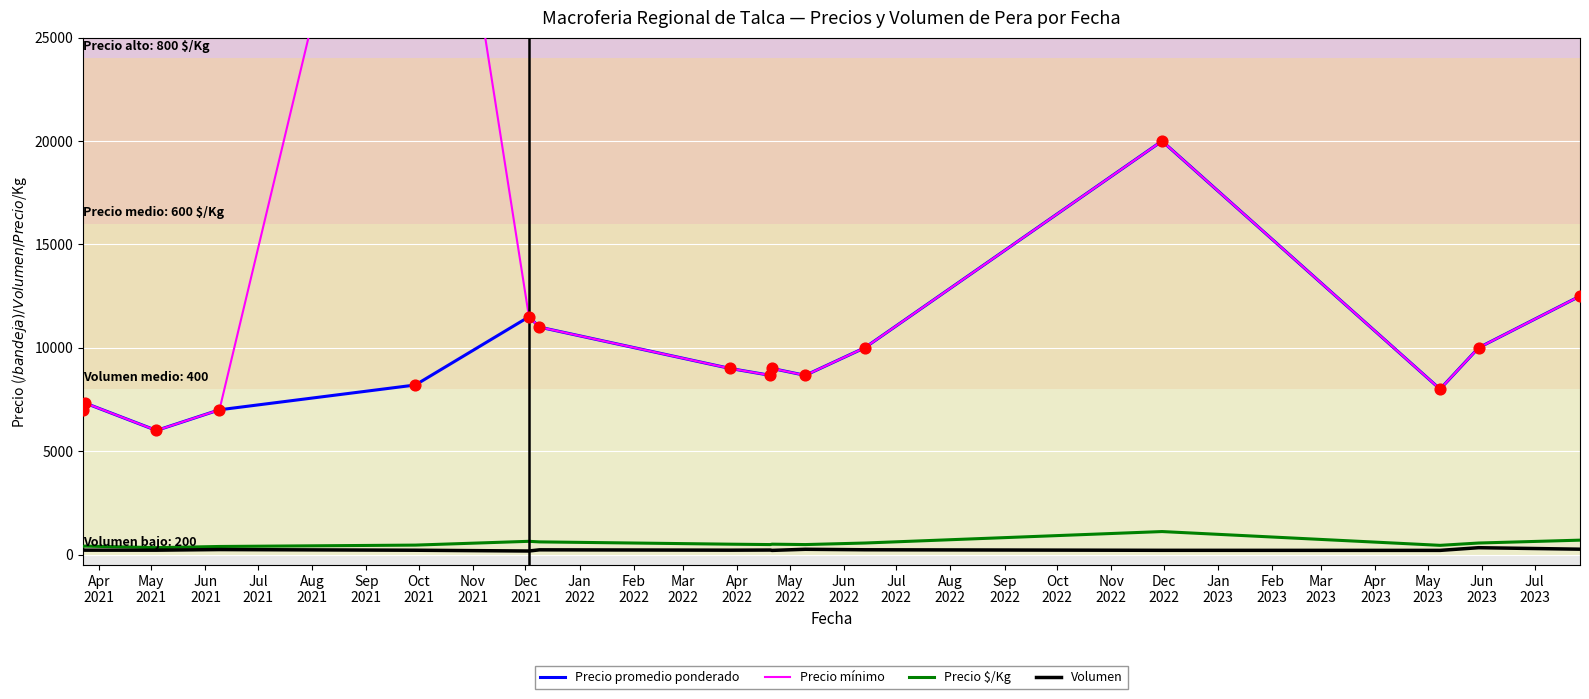

True or false: Precio $/Kg and Precio promedio ponderado cross at least once.

False